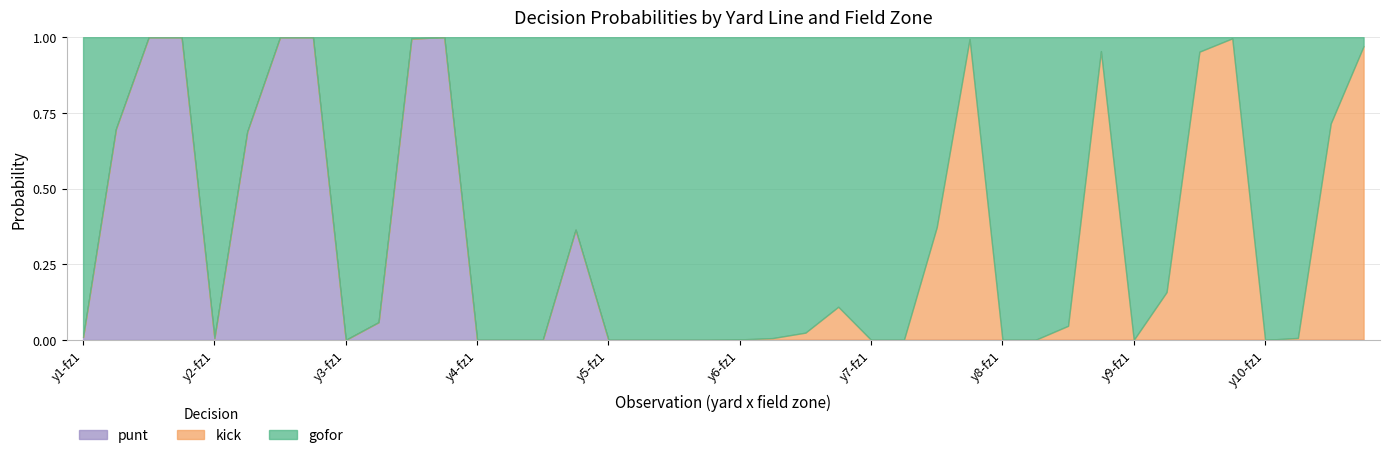

What is the difference between the kick values at 34 and 4?

1.0